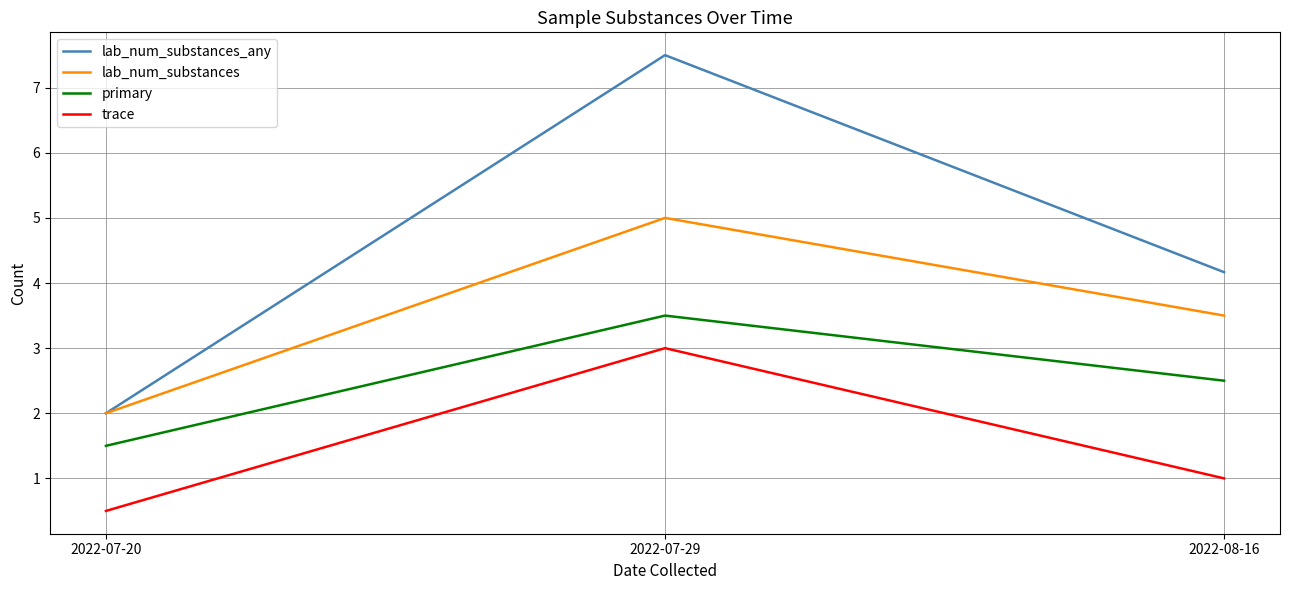

What is the difference between the maximum and minimum values in the lab_num_substances series?

3.0